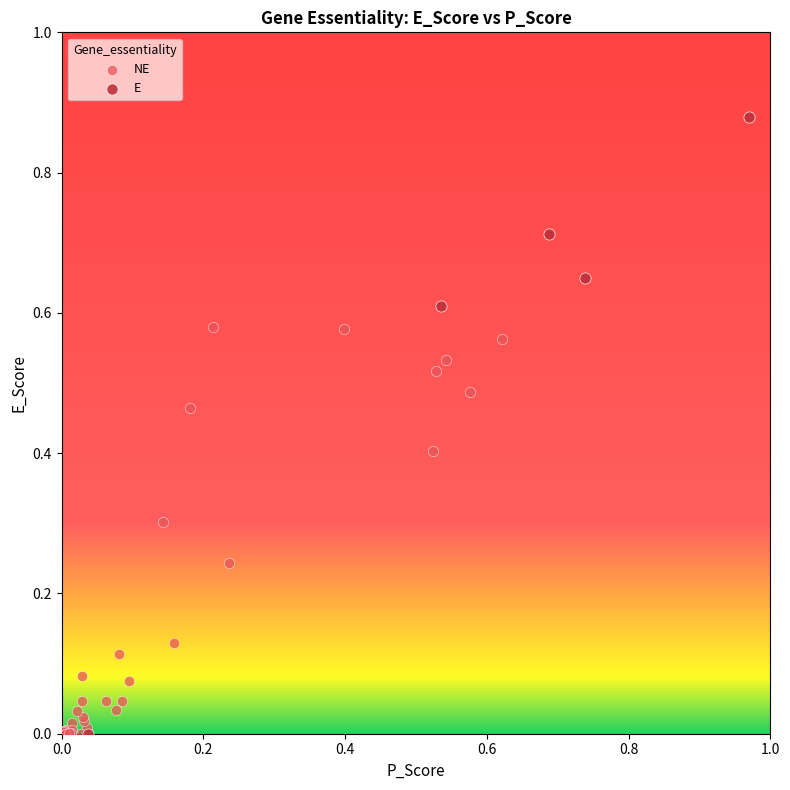

Which series contains the highest Y value?

E